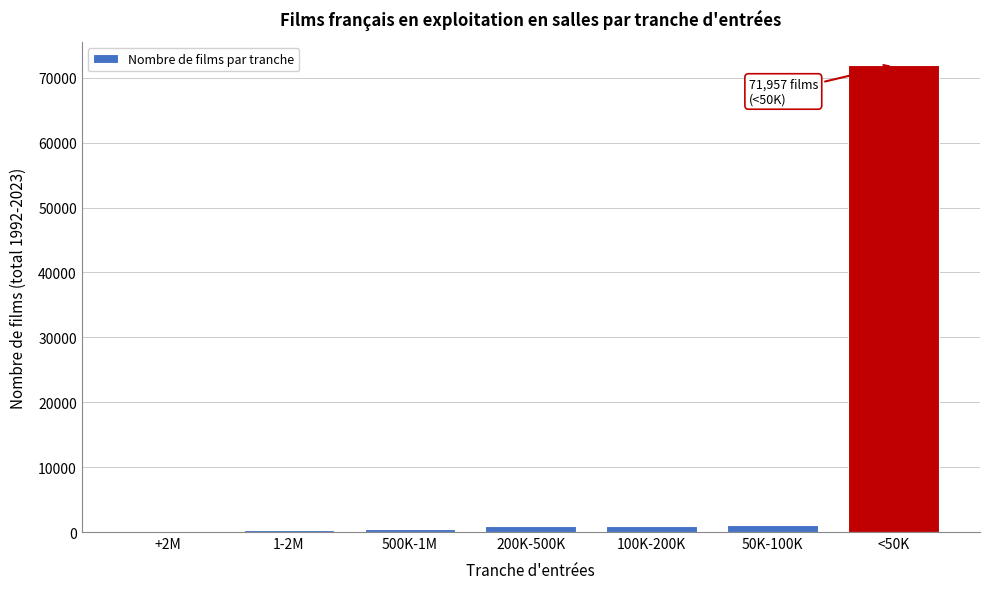

What is the maximum value shown in the chart?

71957